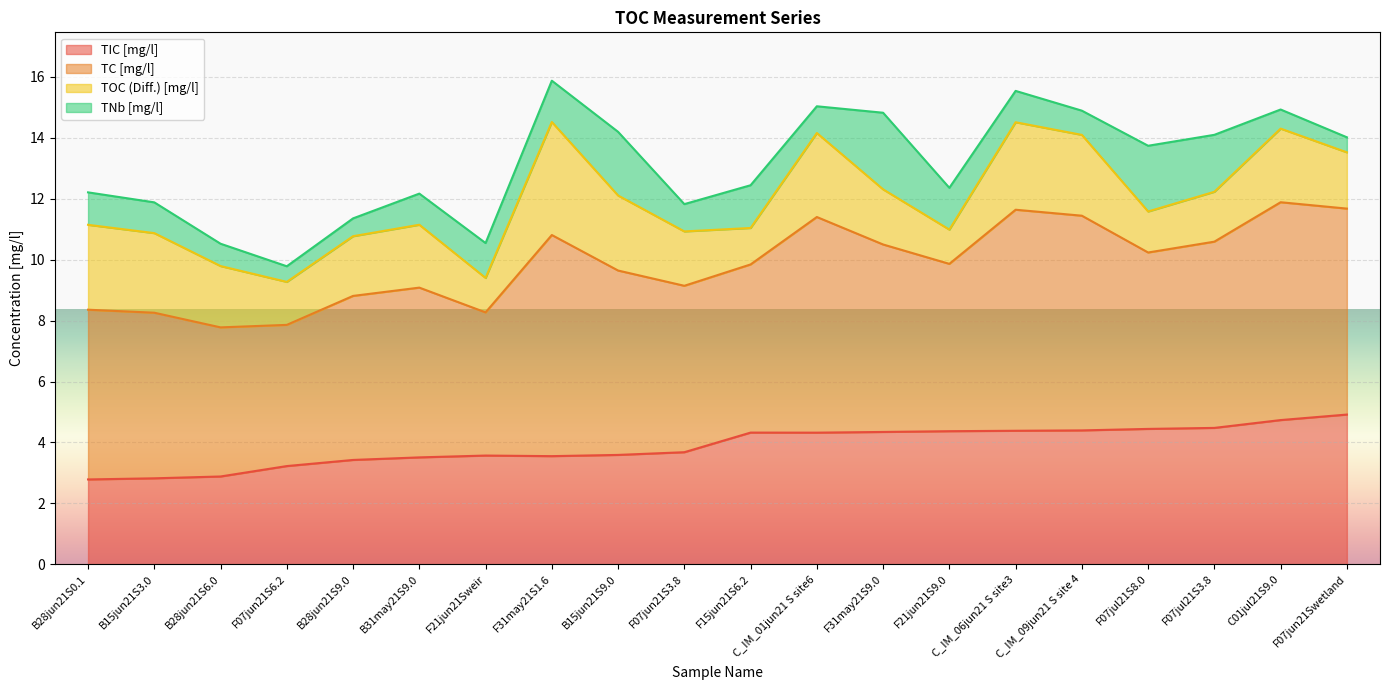

What is the total value across all series at B28jun21S9.0?

11.4